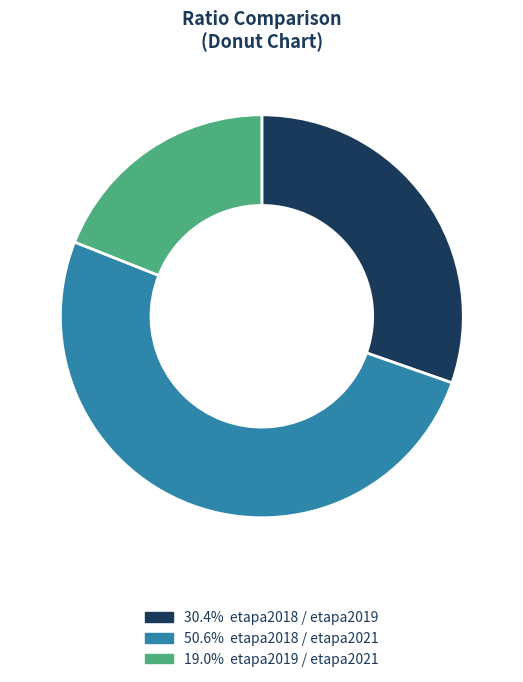

How many segments does this pie chart have?

3